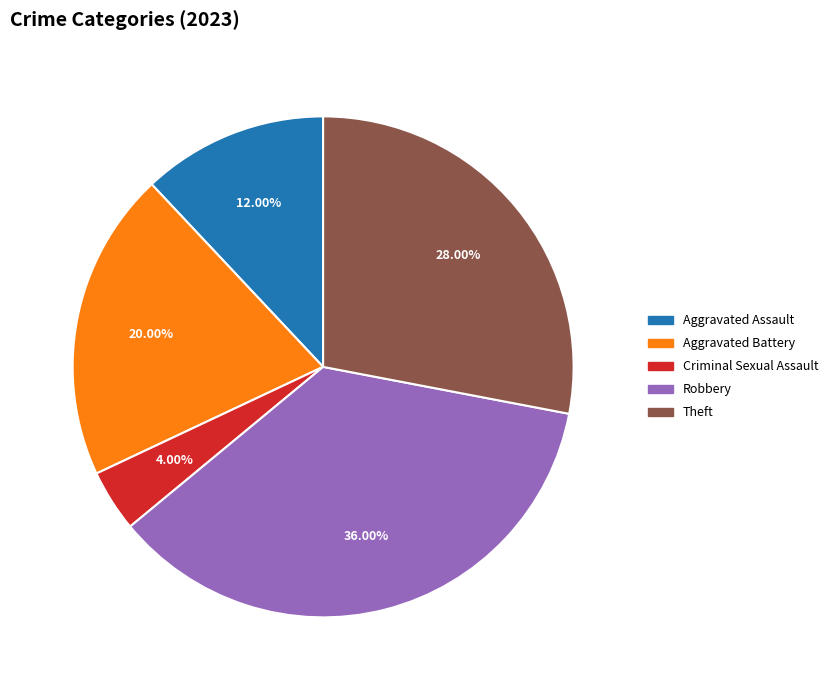

Is there any slice that represents more than half of the pie?

No